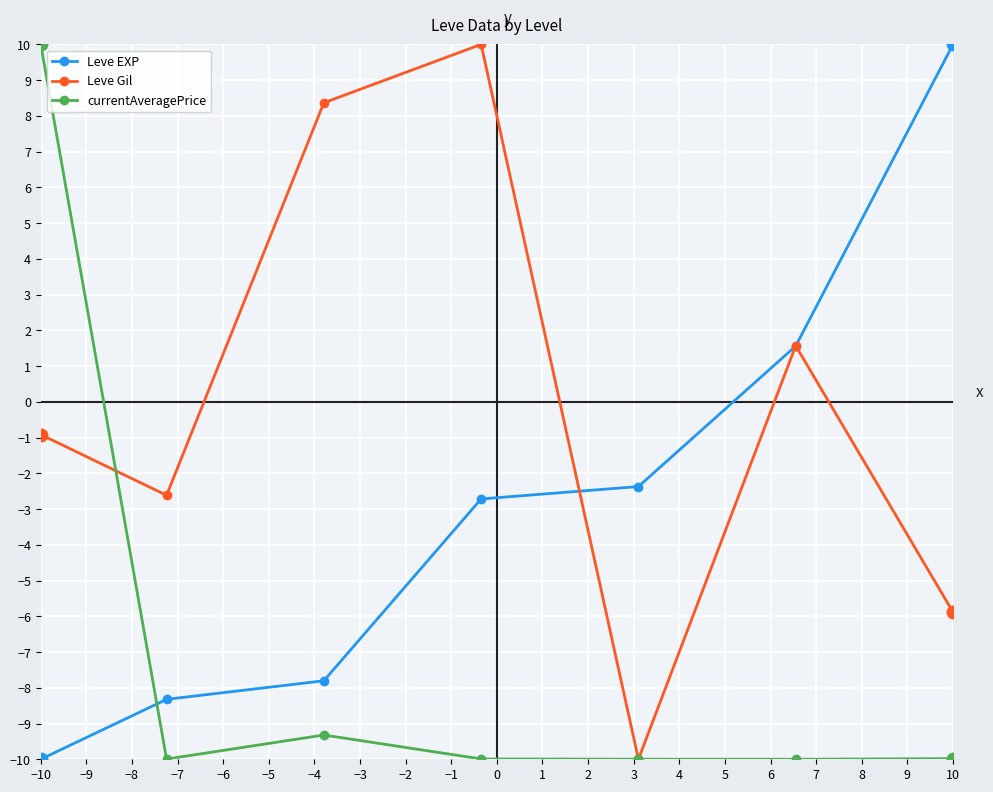

Rank the series by their average value, from highest to lowest.

Leve Gil, Leve EXP, currentAveragePrice